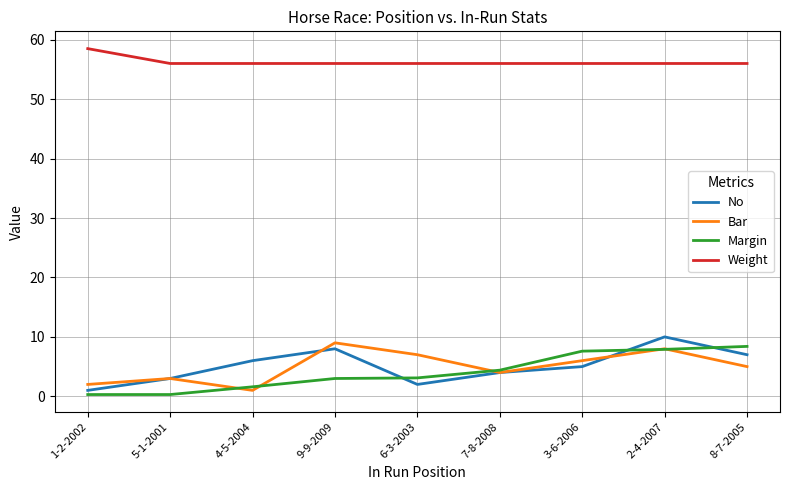

Which series changed the most between 4-5-2004 and 8-7-2005?

Margin